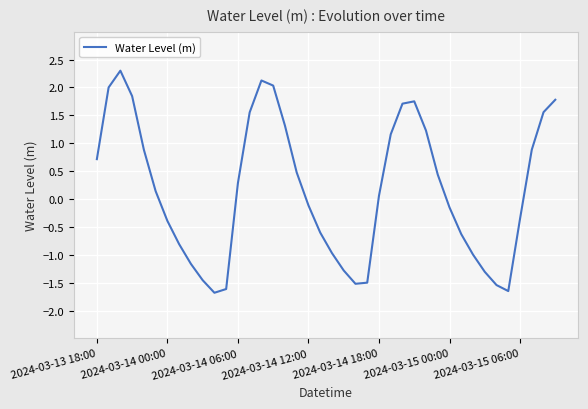

What is the greatest value displayed?

2.3